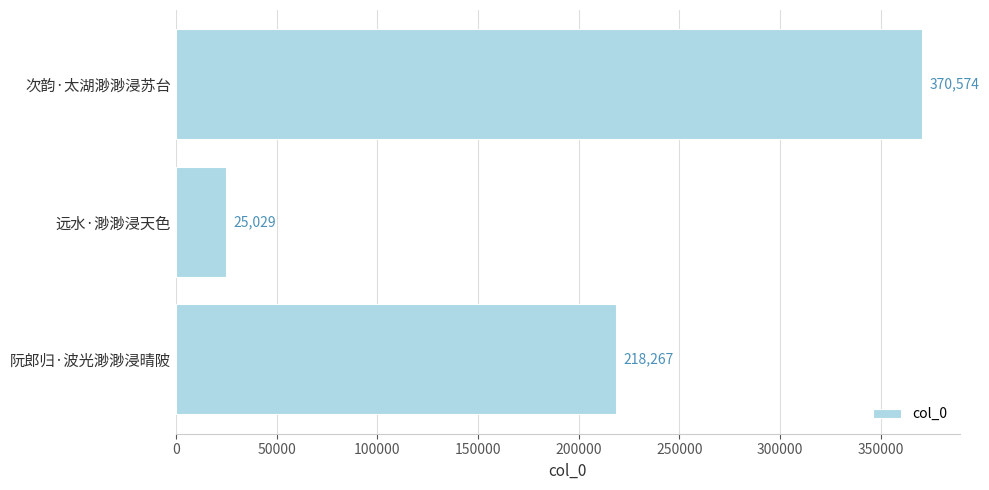

Which has a higher value, 次韵·太湖渺渺浸苏台 or 阮郎归·波光渺渺浸晴陂?

次韵·太湖渺渺浸苏台